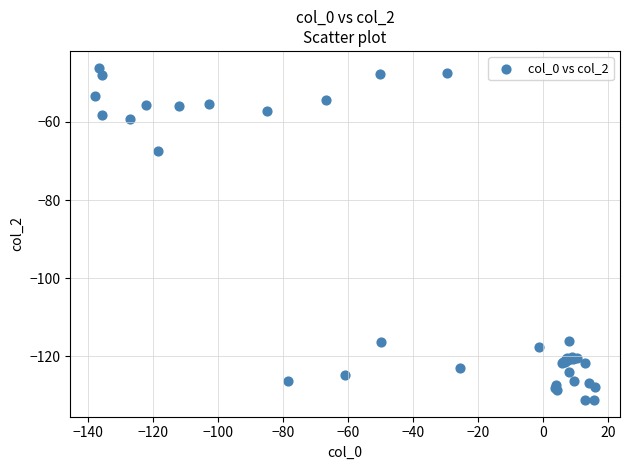

What Y value in the scatter plot is closest to -88?

-67.4